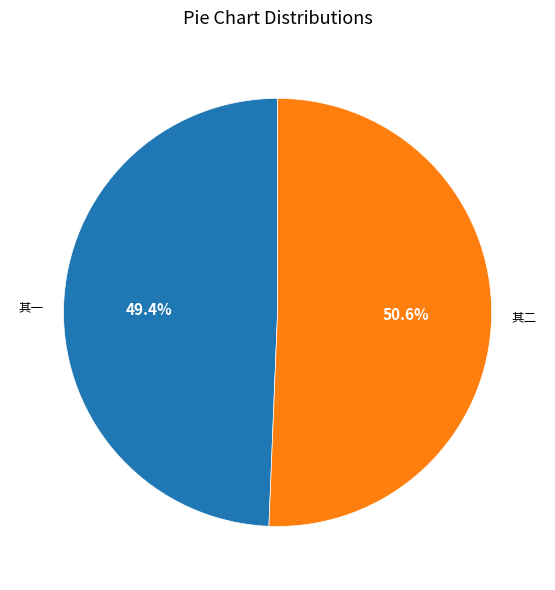

Does any single category account for the majority?

Yes